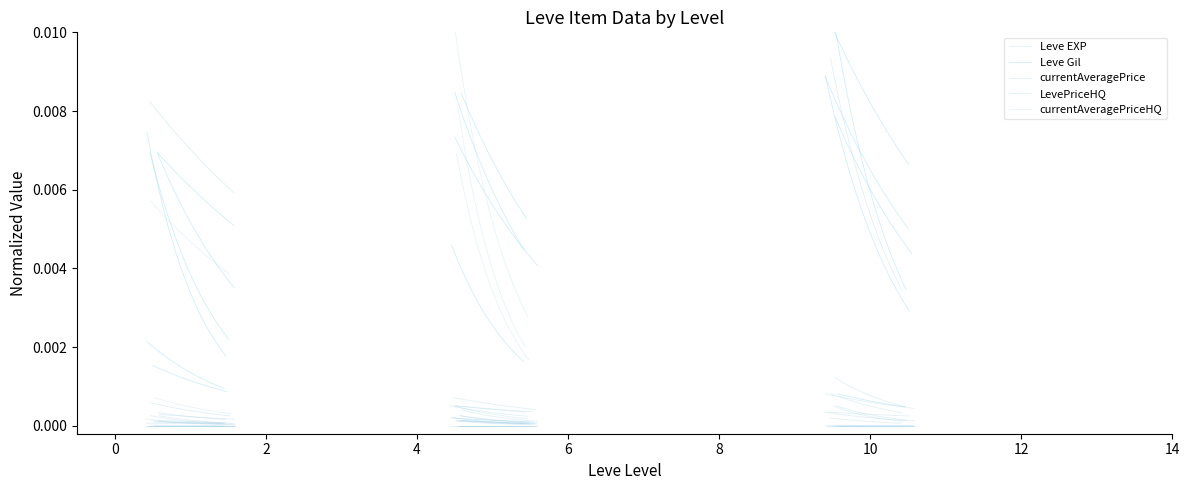

True or false: Leve Gil has more than 0 points higher than both neighbors.

False